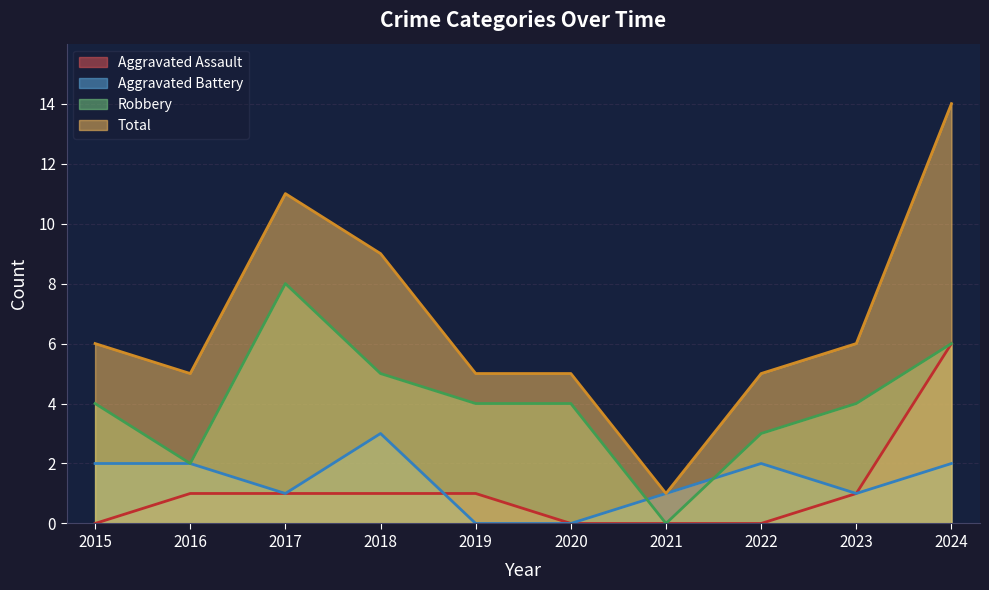

What are all the series names shown in the legend?

Aggravated Assault, Aggravated Battery, Robbery, Total